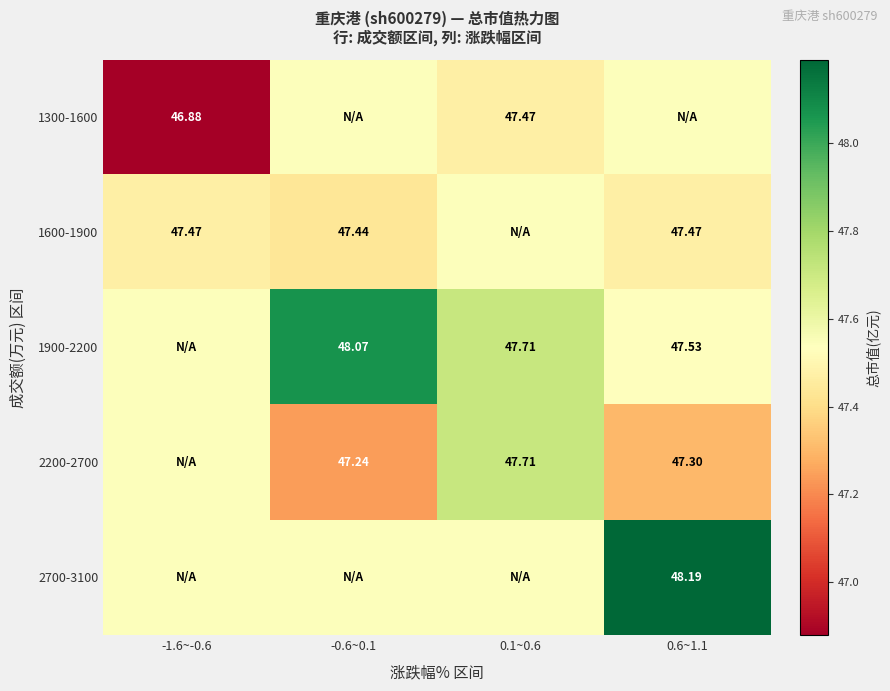

At which category does the chart reach its peak across all series?

0.6~1.1